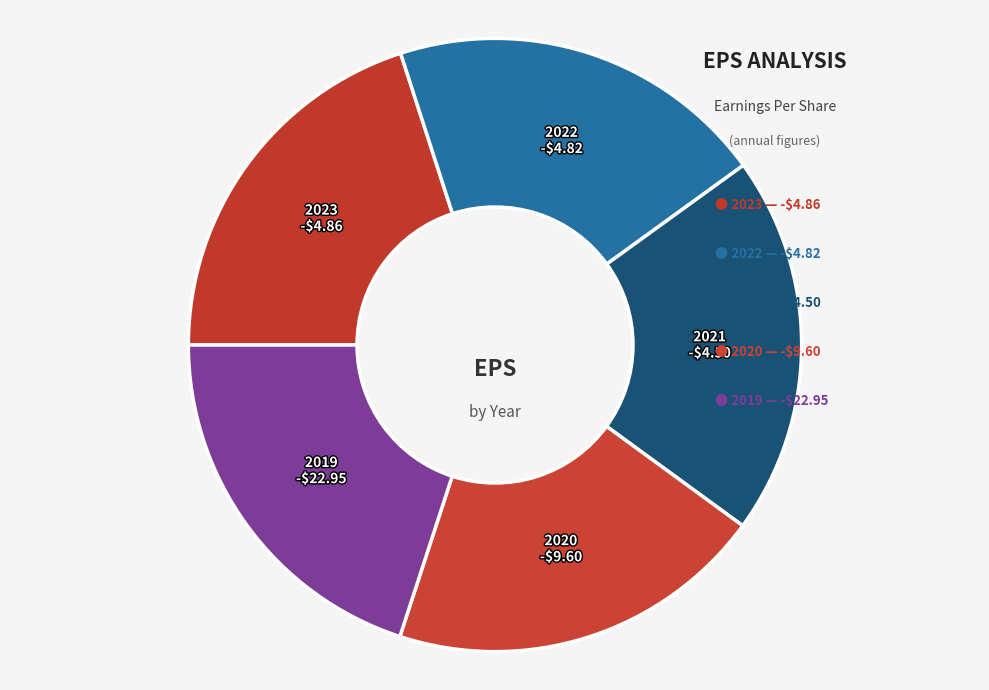

To the nearest percent, what is the average slice percentage?

20%